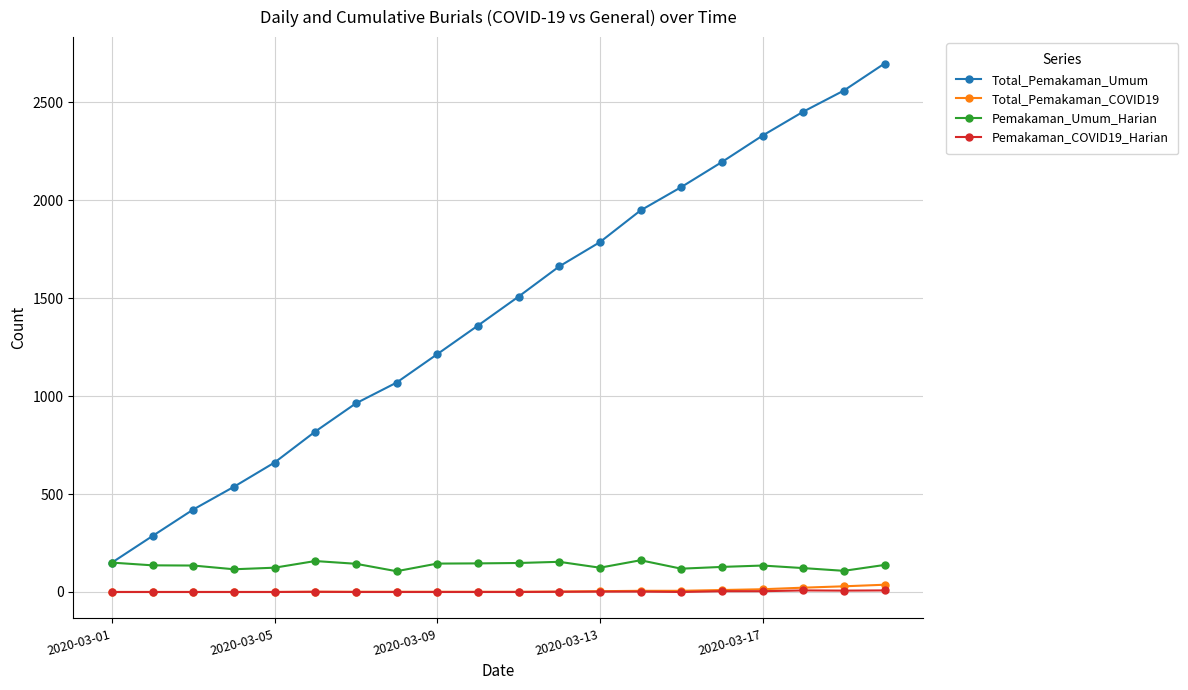

At how many categories does at least one series exceed 237?

19